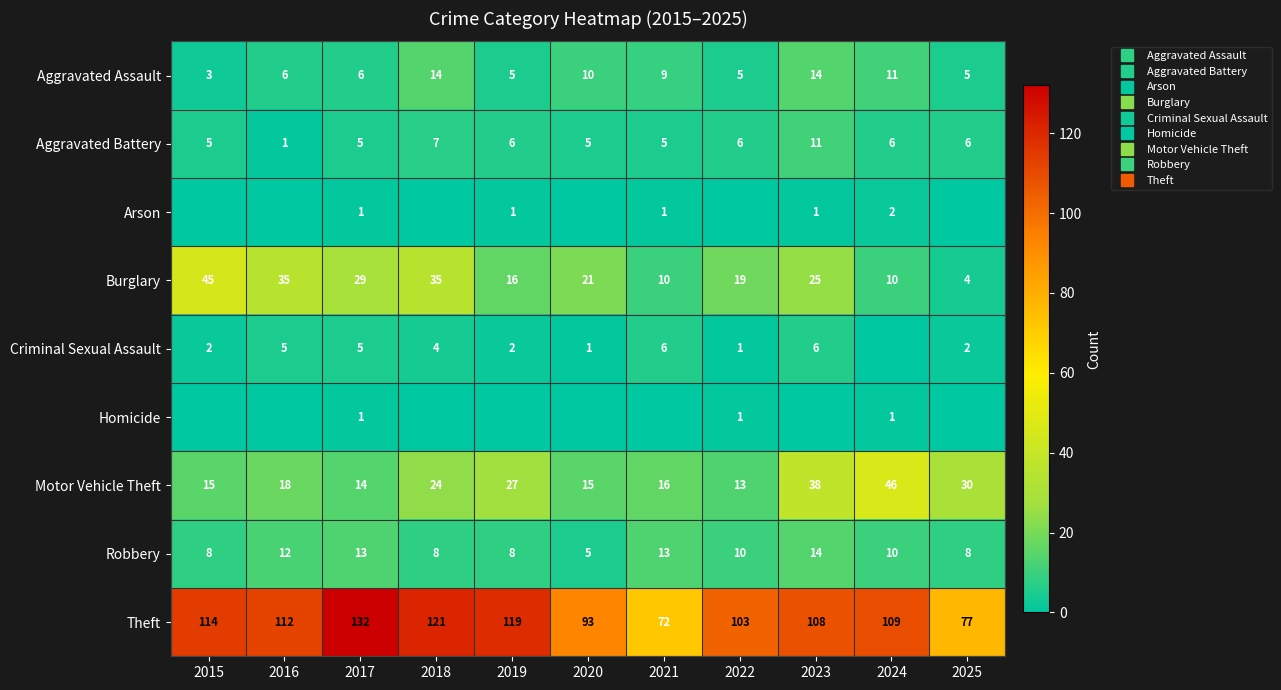

What is the difference between the highest and lowest values at 2017?

131